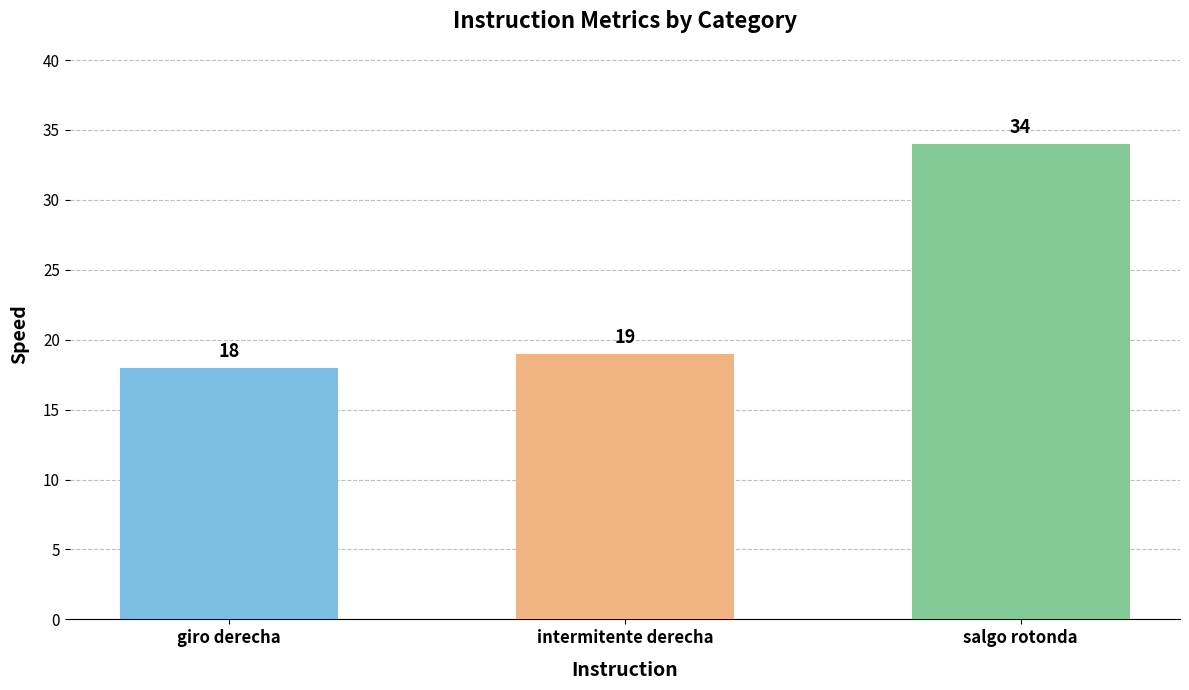

What is the change in value from giro derecha to salgo rotonda?

+16